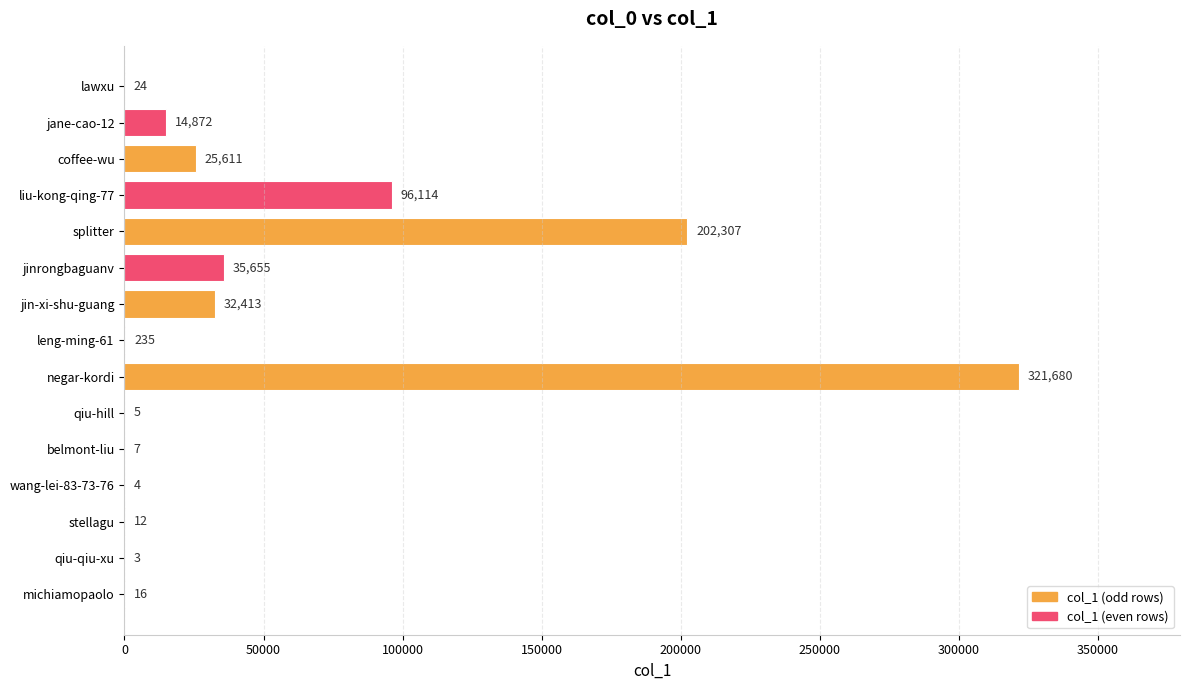

What is the greatest value displayed?

321680